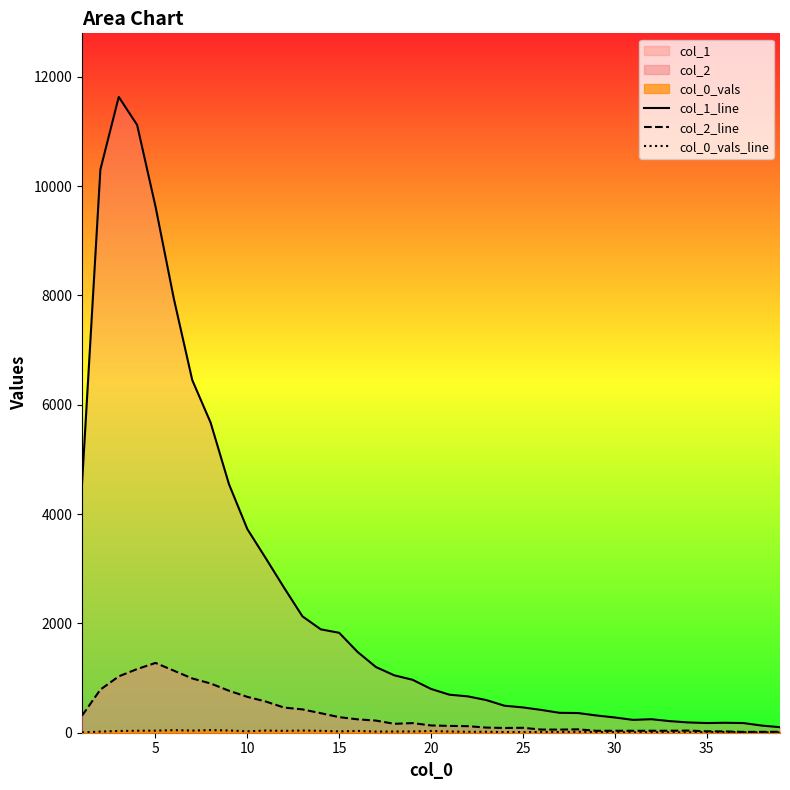

How many data points in col_2_line are less than 133?

19